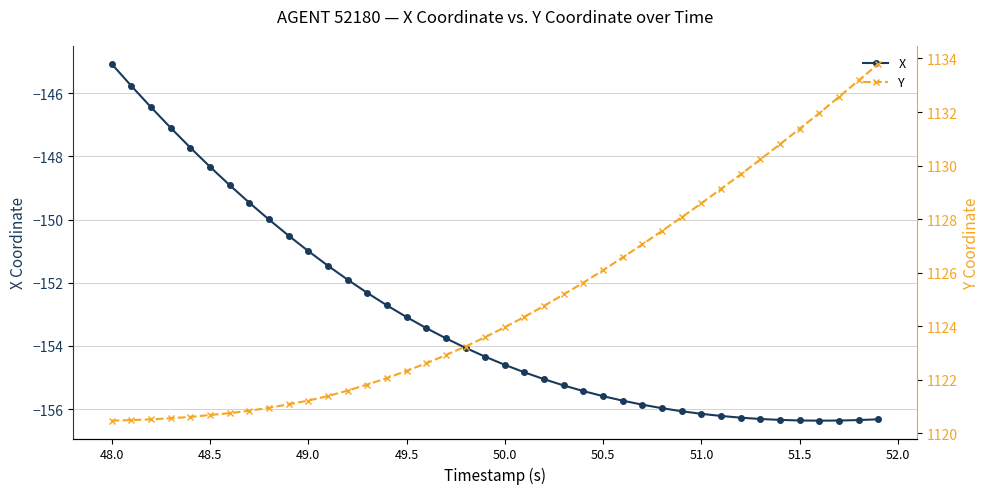

What is the lowest value of the X series?

-156.4